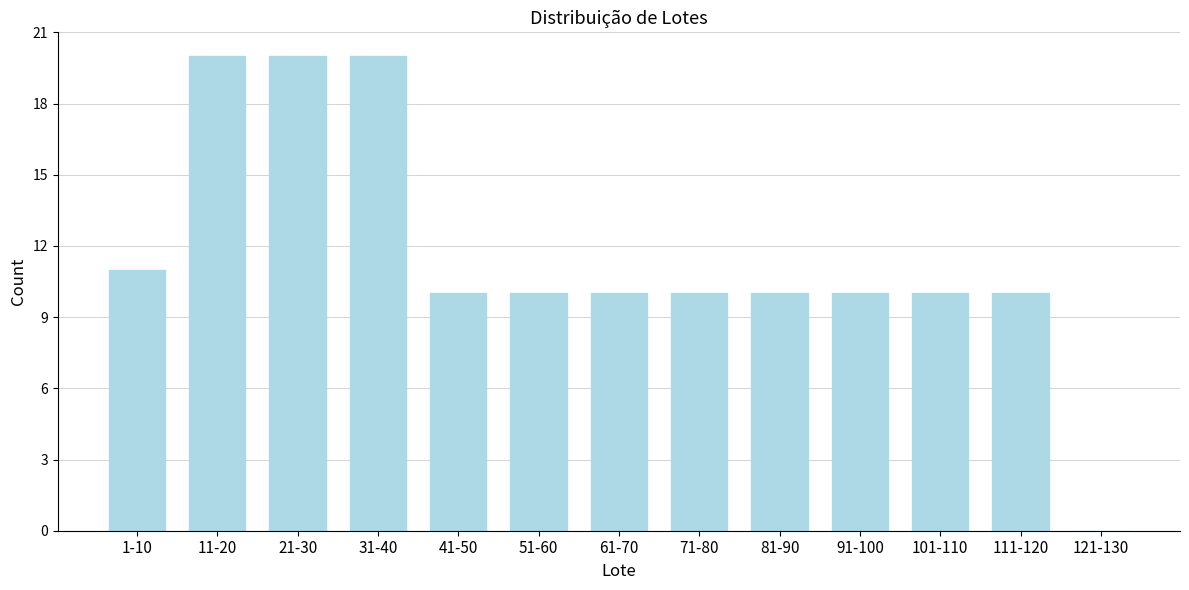

Reading right to left, extract all data points from this chart.

121-130=0	111-120=10	101-110=10	91-100=10	81-90=10	71-80=10	61-70=10	51-60=10	41-50=10	31-40=20	21-30=20	11-20=20	1-10=11